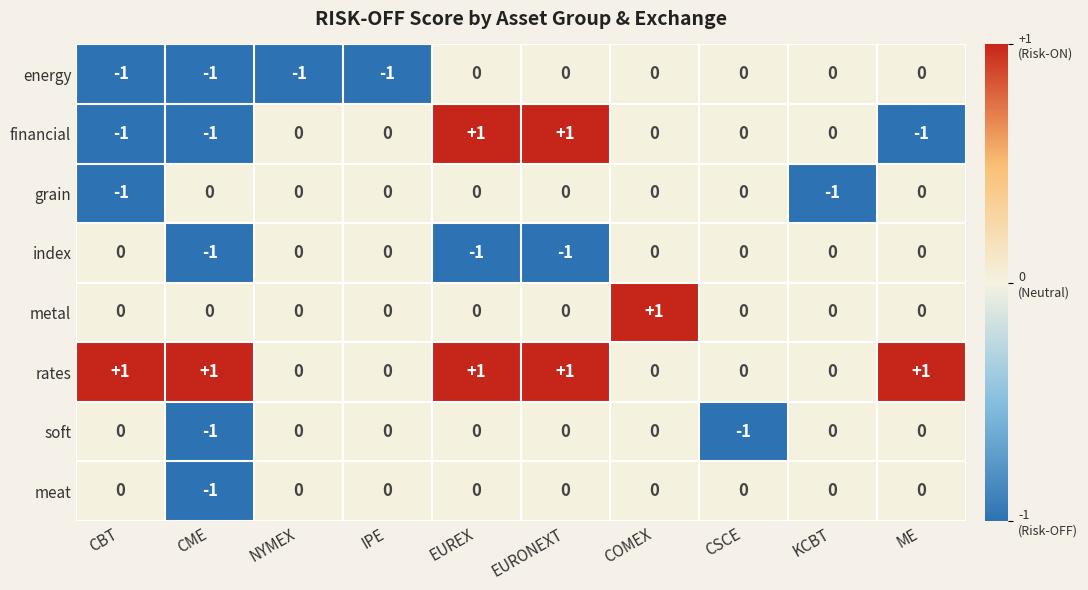

Which series has the largest total across all categories?

rates